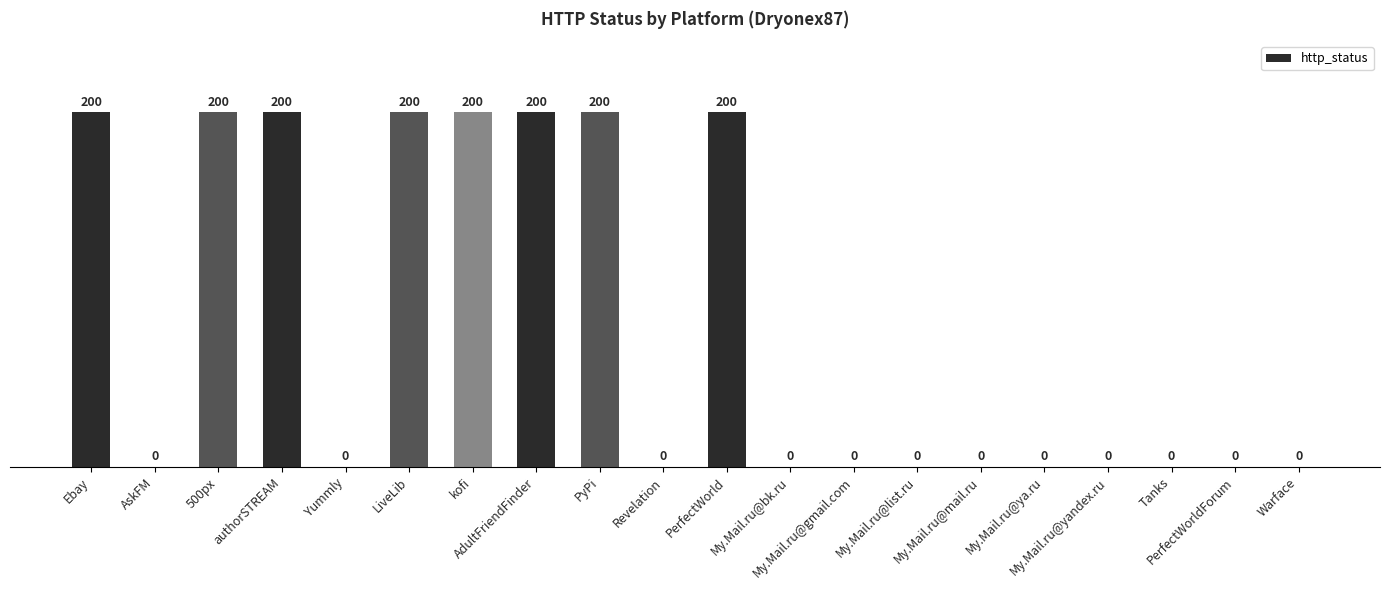

What is the maximum value shown in the chart?

200